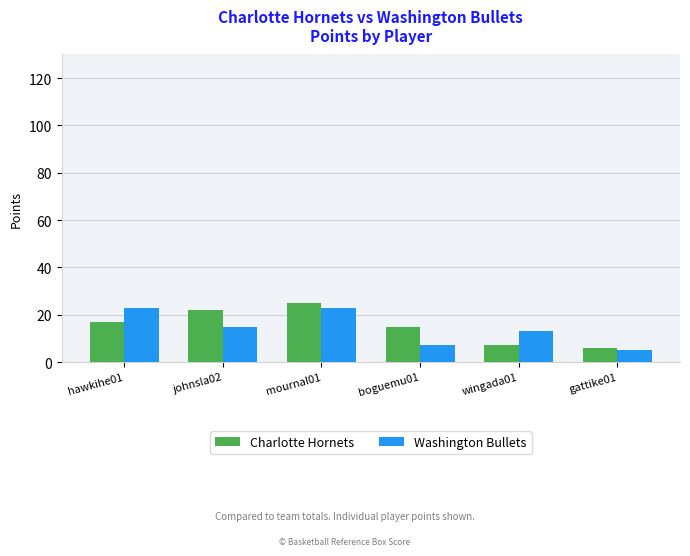

What is the minimum value shown in the chart?

5